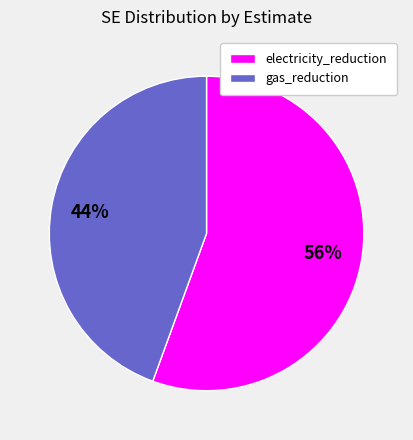

True or false: gas_reduction accounts for 44% of the total.

True